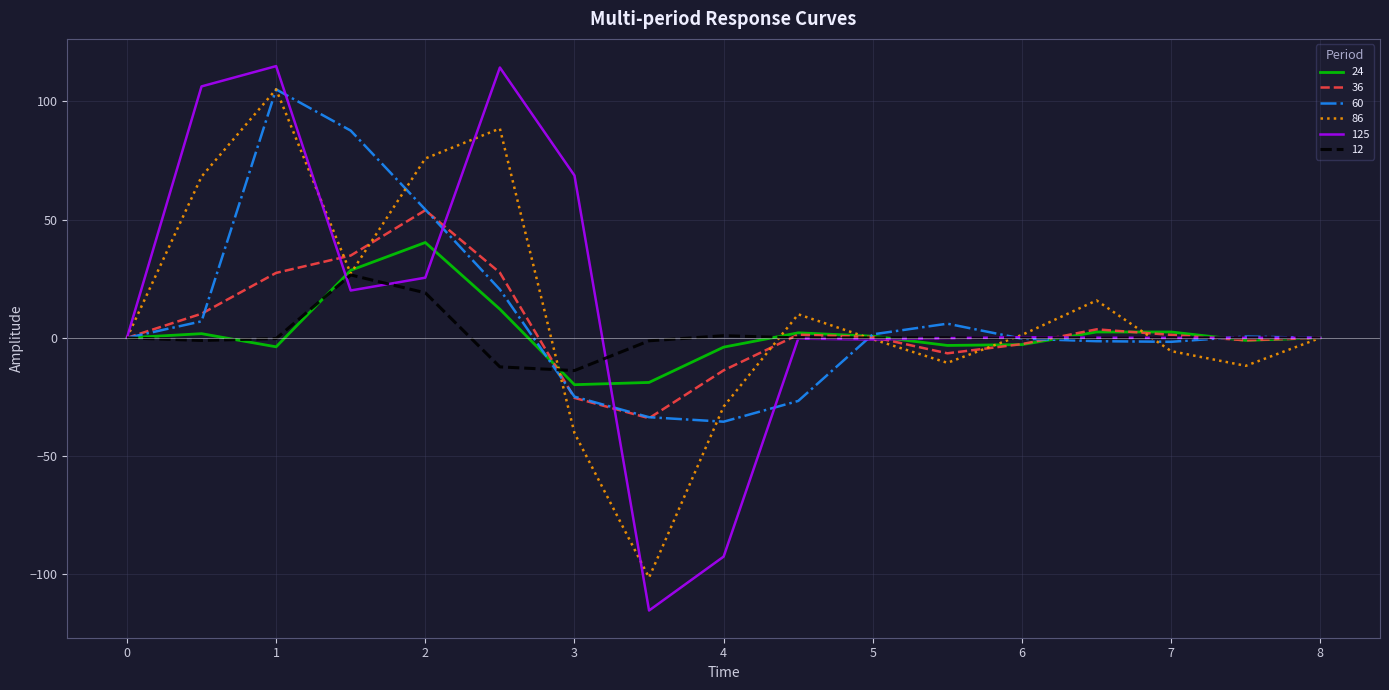

Which series has the largest range (max minus min)?

125